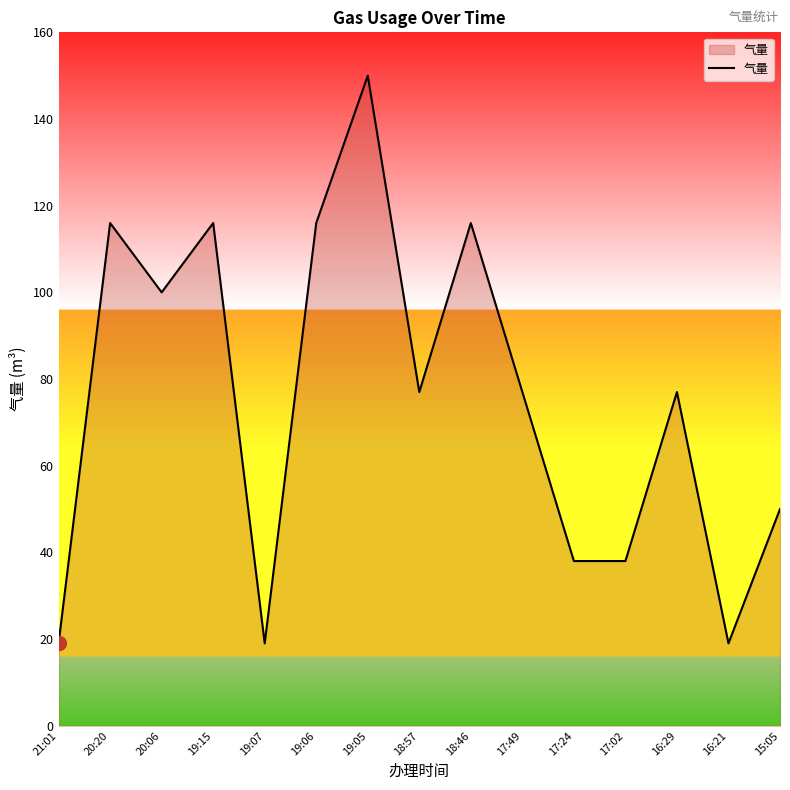

Approximately how many times larger is the value at 19:06 compared to 18:46?

1.0